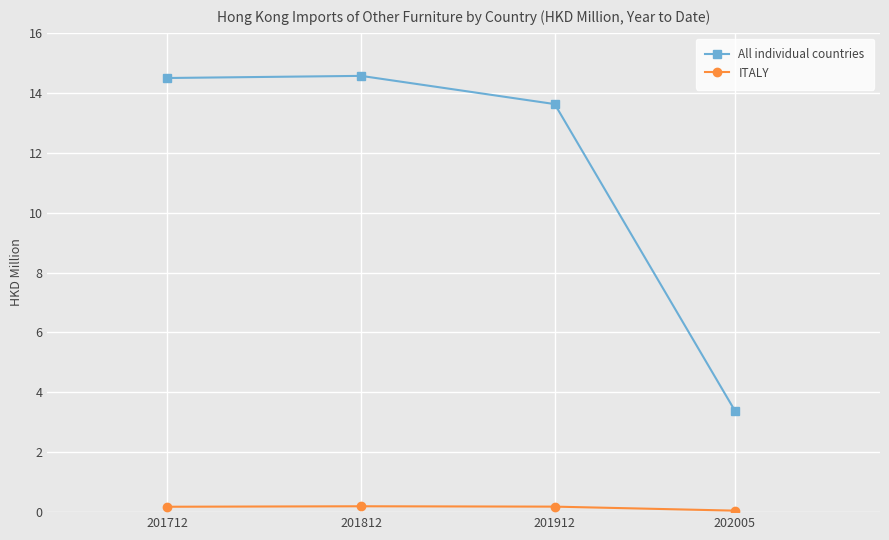

How many lines are shown in the chart?

2